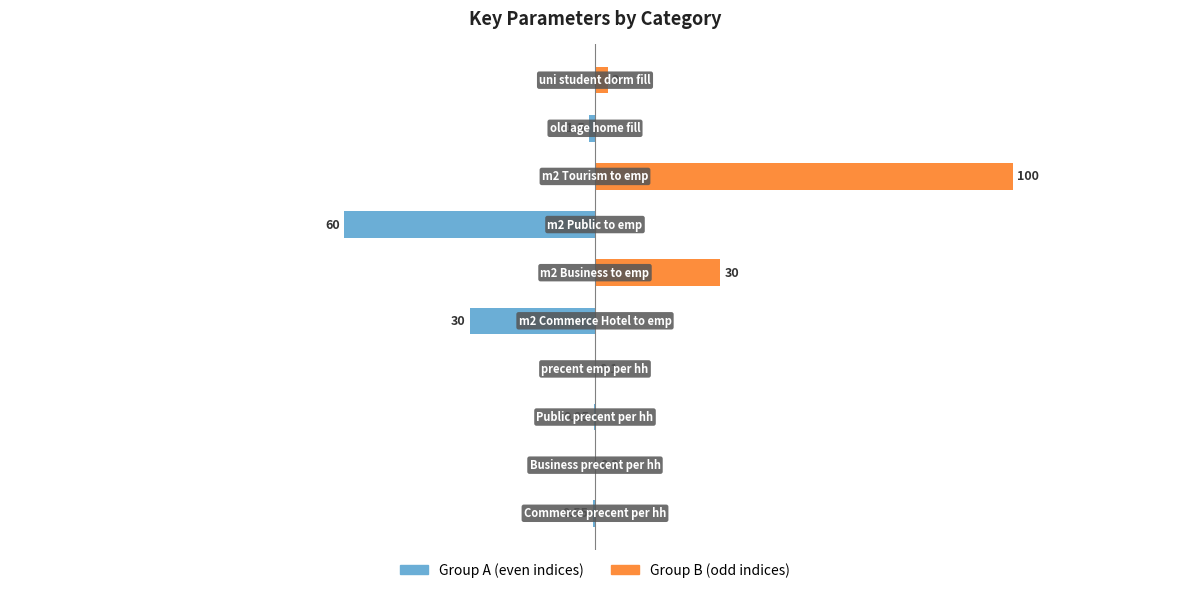

How many negative values does the Group A series have?

5